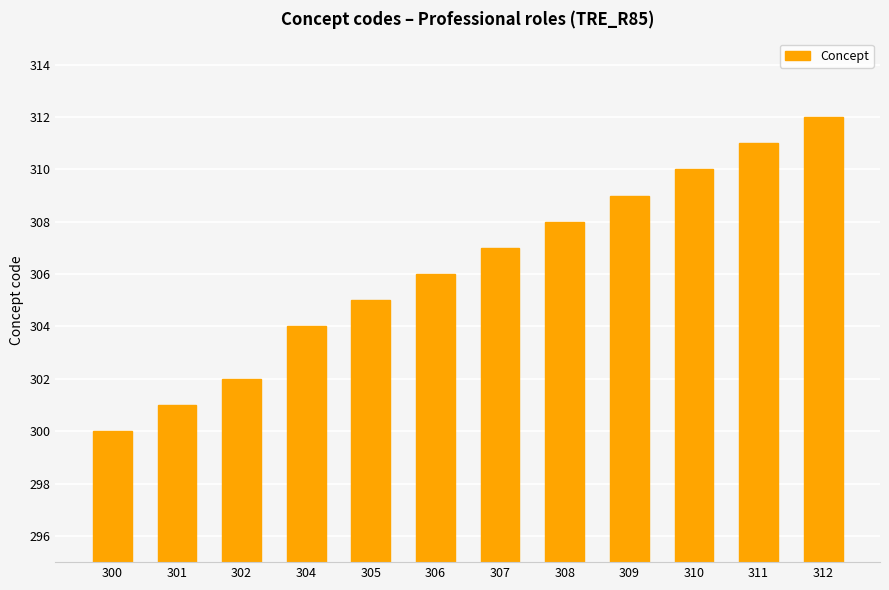

What is the difference between the values at 312 and 304?

8